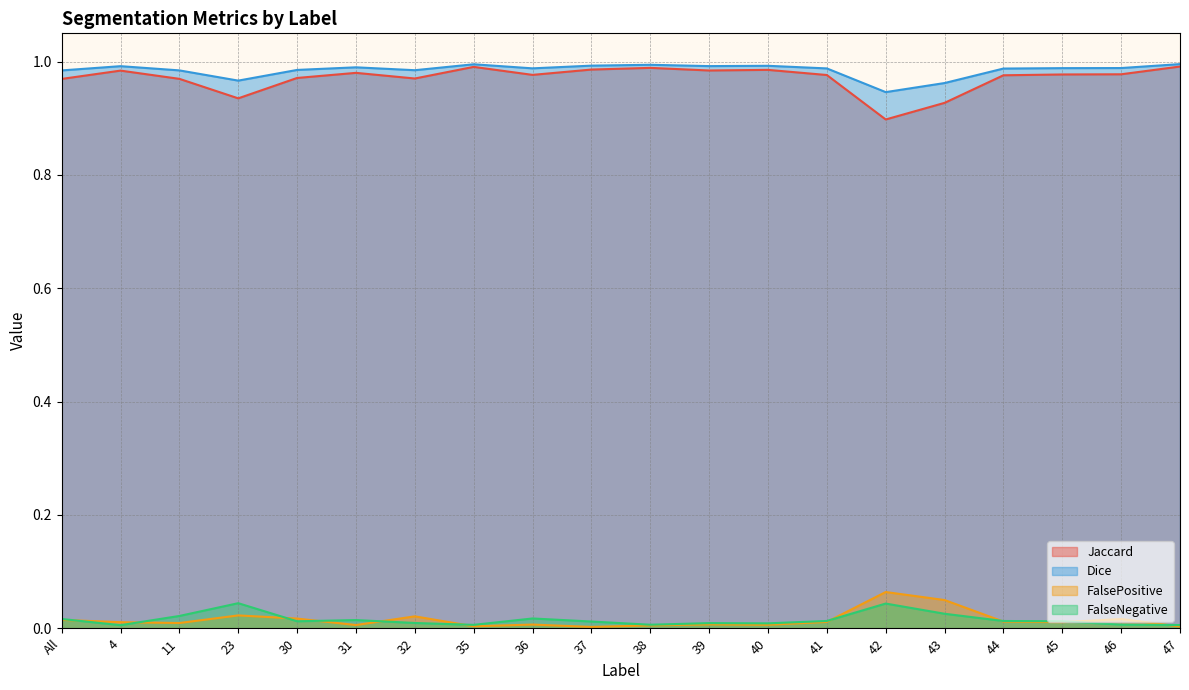

How many data points does each series have?

20